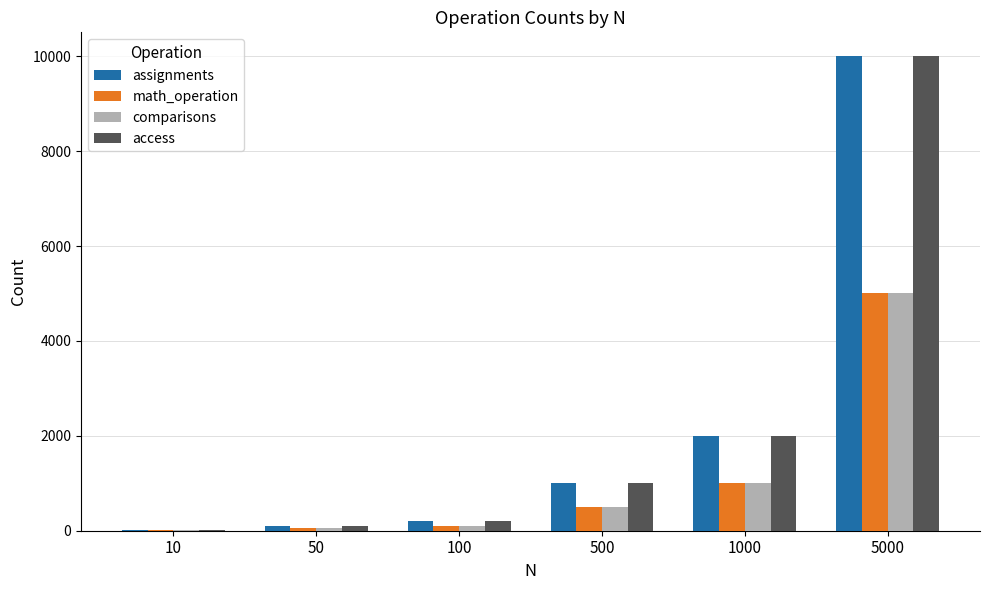

What is the greatest value displayed?

10003